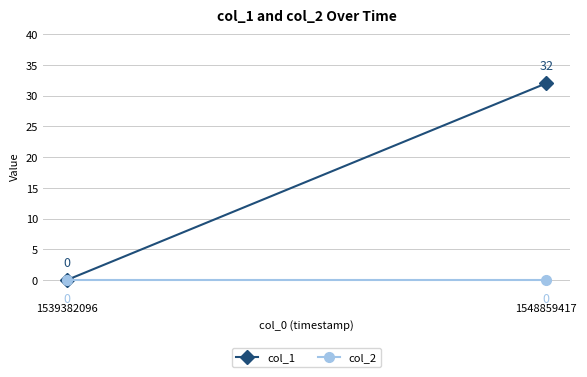

Reading left to right, transcribe all the data shown in this chart.

col_1: 0	32
col_2: 0	0